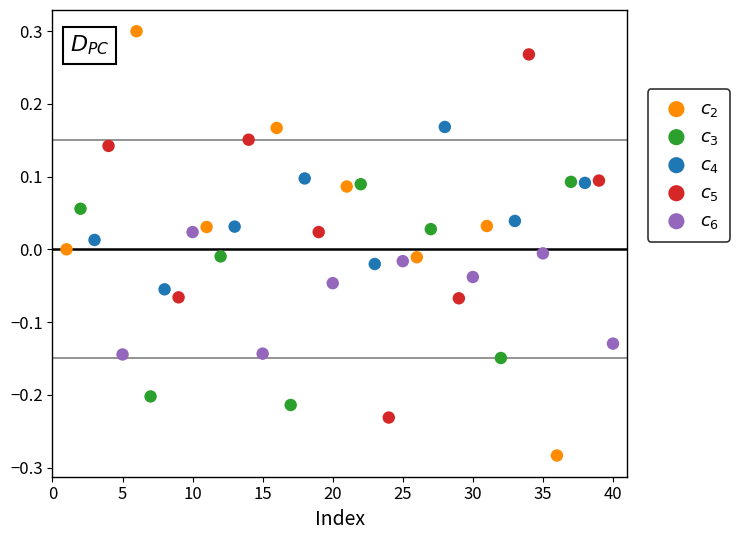

Which series contains the highest Y value?

$c_2$